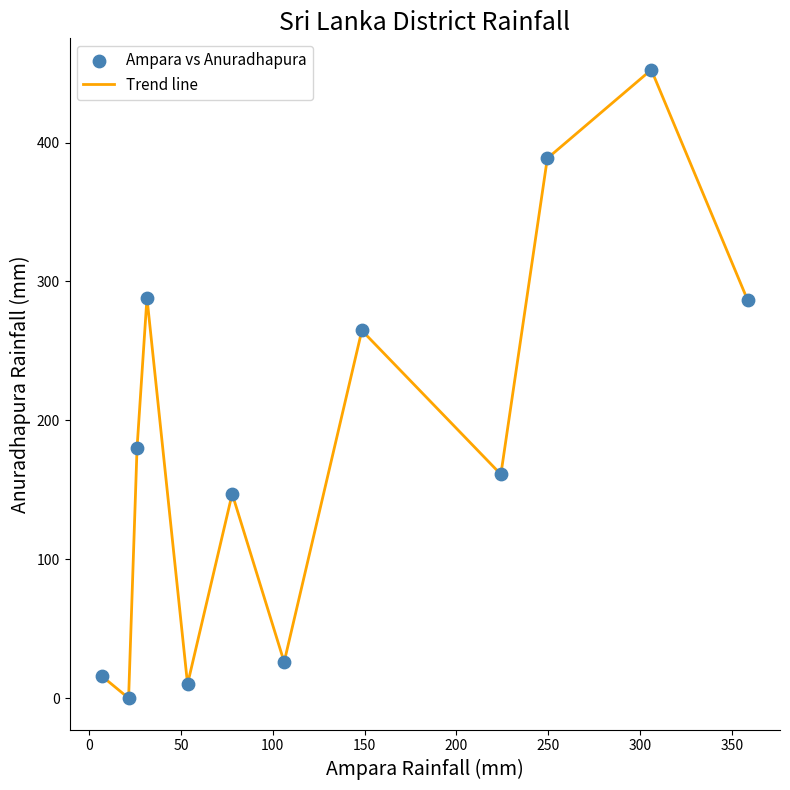

What is the difference between the maximum and minimum values?

452.4